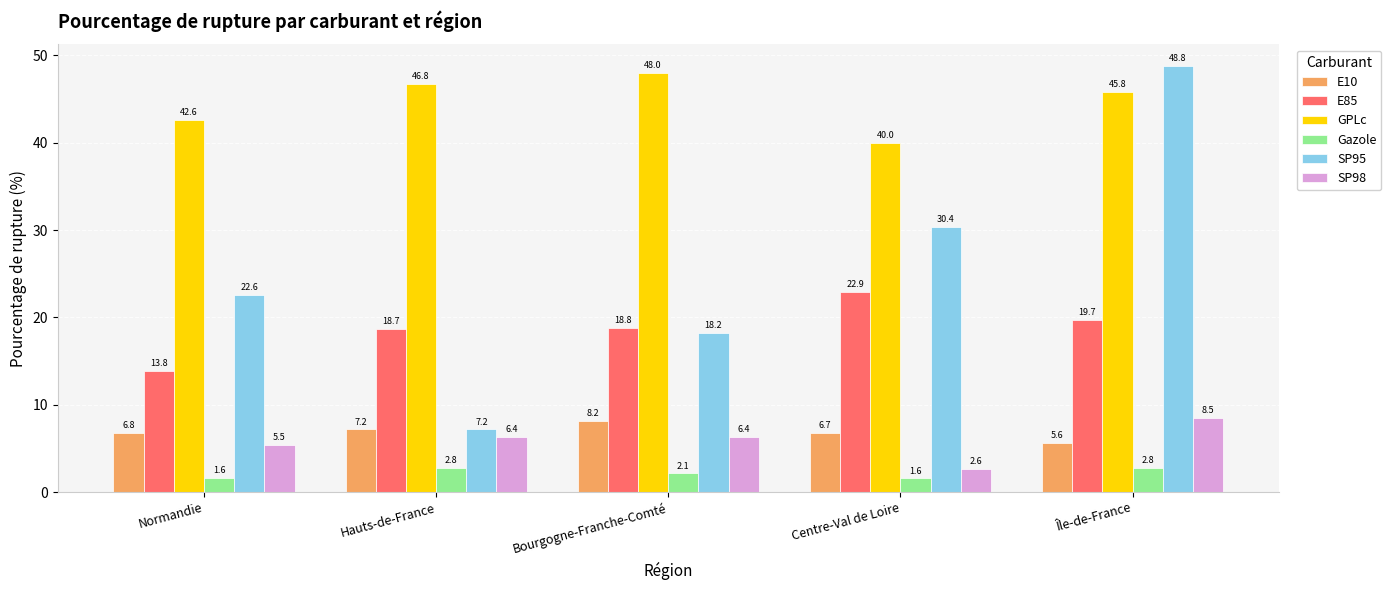

What is the value of the Gazole bar at the 5th from the left?

2.8